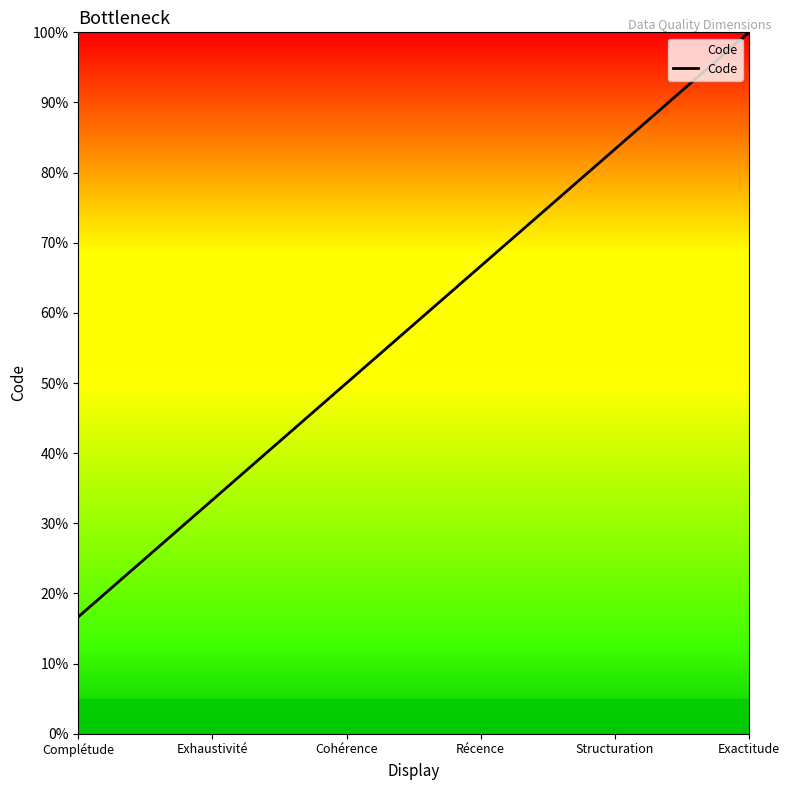

Reading left to right, what are all the values shown in this chart?

0.2	0.3	0.5	0.7	0.8	1.0